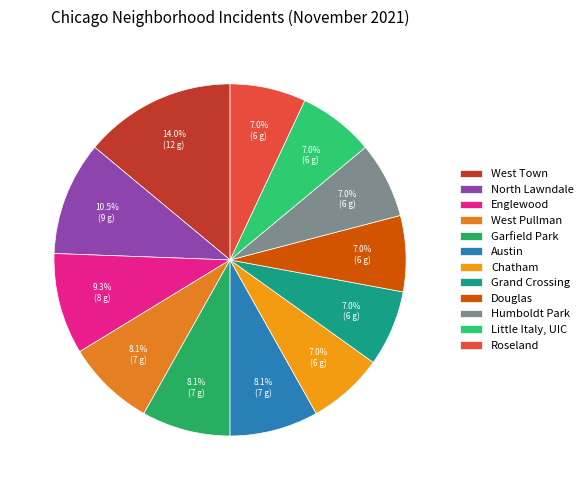

To the nearest percent, what is the combined percentage of Grand Crossing and North Lawndale?

17%